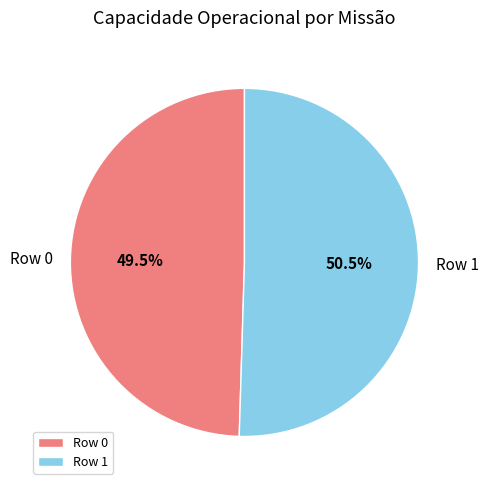

Count the number of slices in the pie.

2